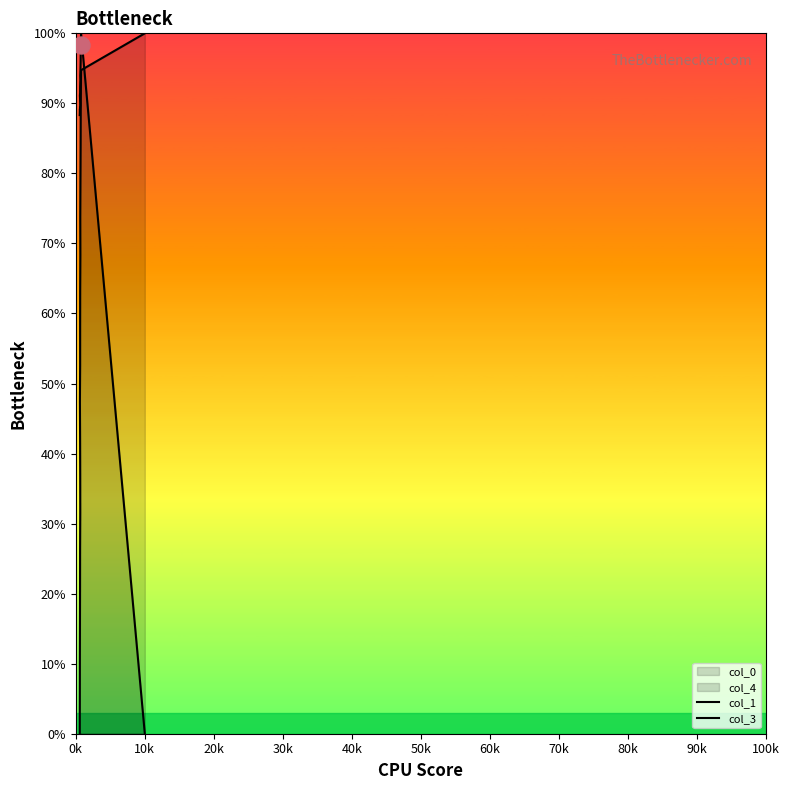

Which series has the largest total across all categories?

col_3